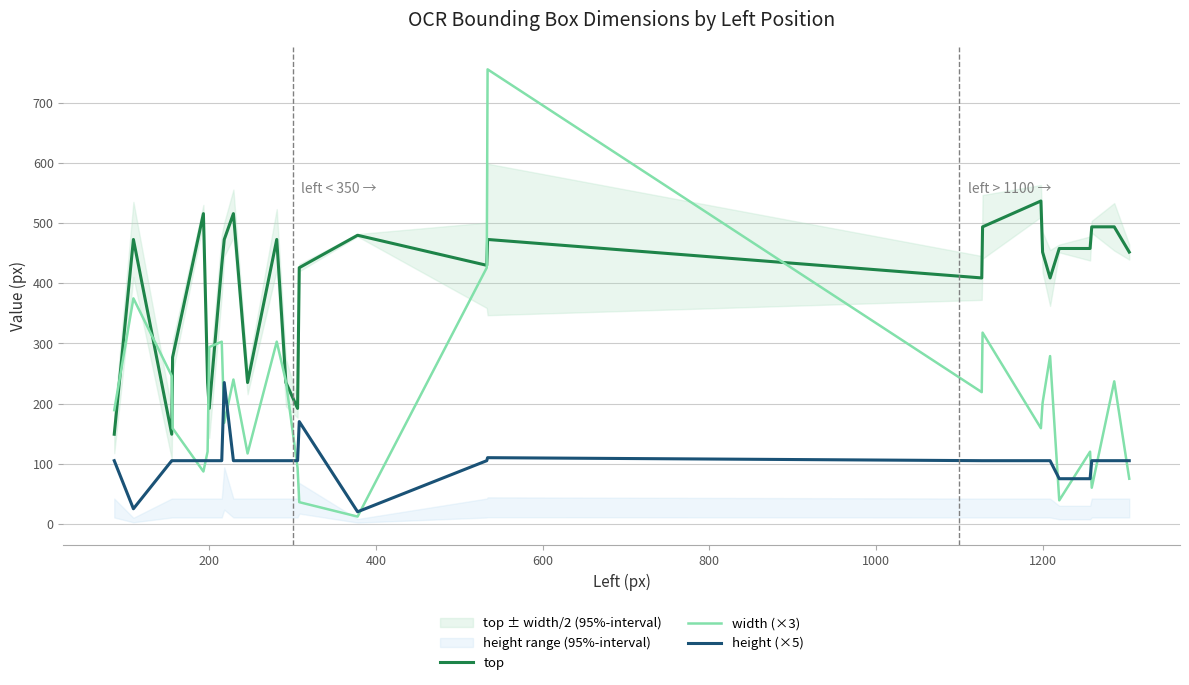

What is the highest value of the top series?

537